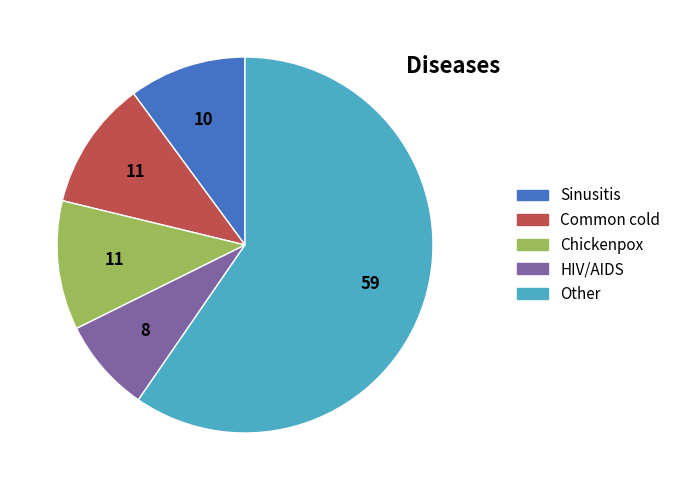

What is the largest slice in the pie chart?

Other